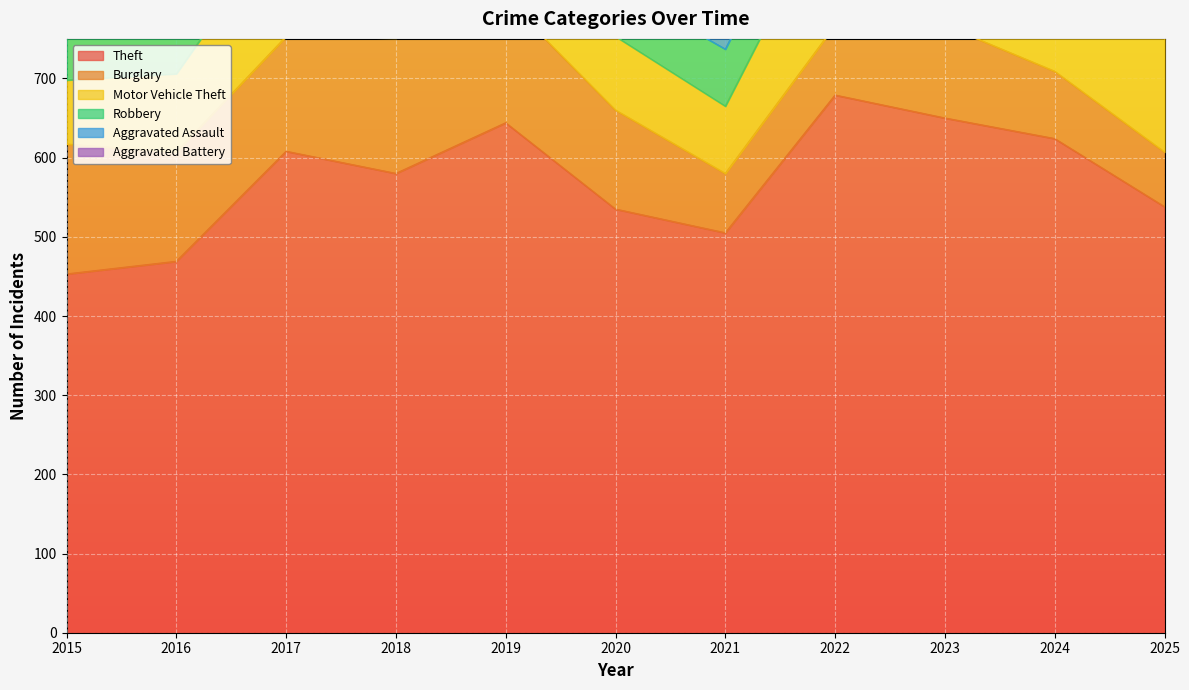

Which series has the widest spread of values?

Motor Vehicle Theft